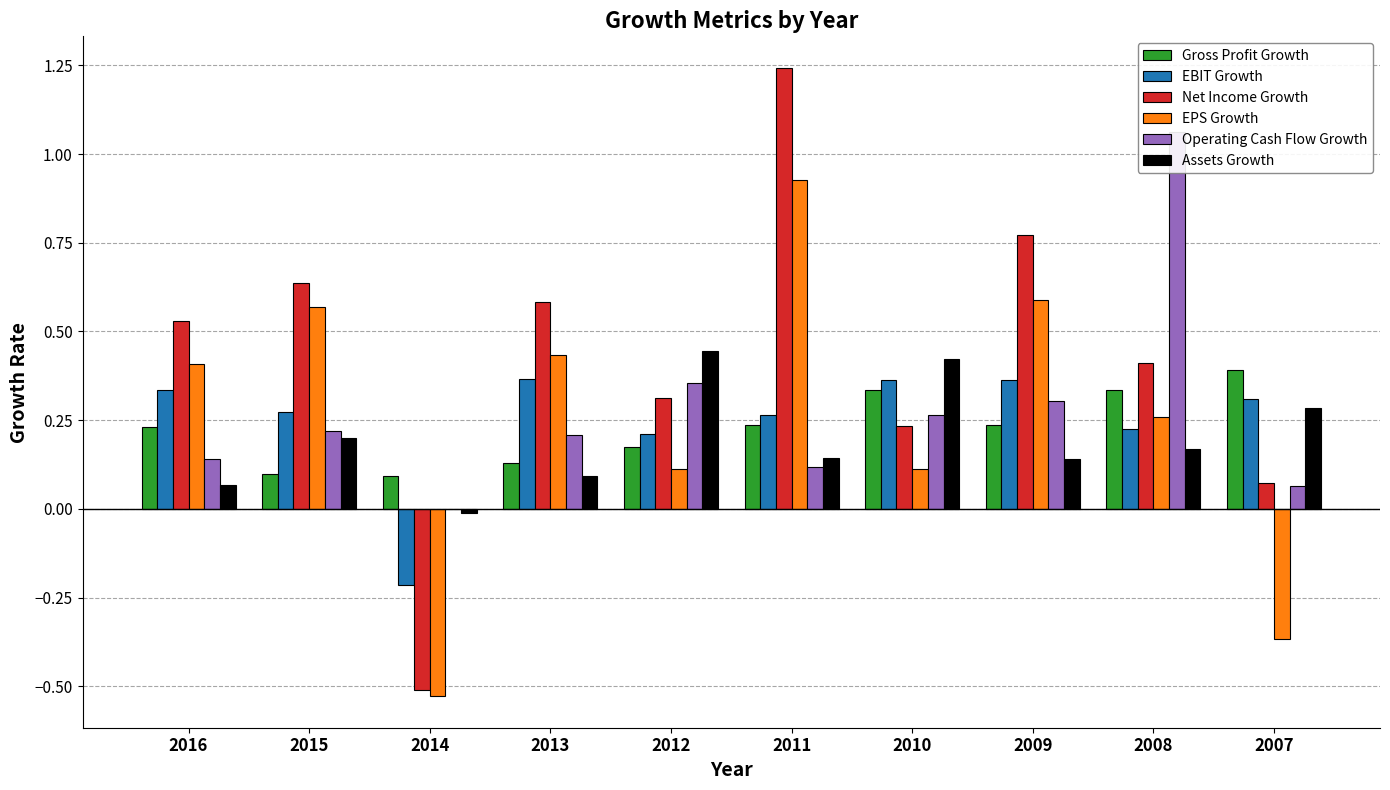

What are all the series names shown in the legend?

Gross Profit Growth, EBIT Growth, Net Income Growth, EPS Growth, Operating Cash Flow Growth, Assets Growth